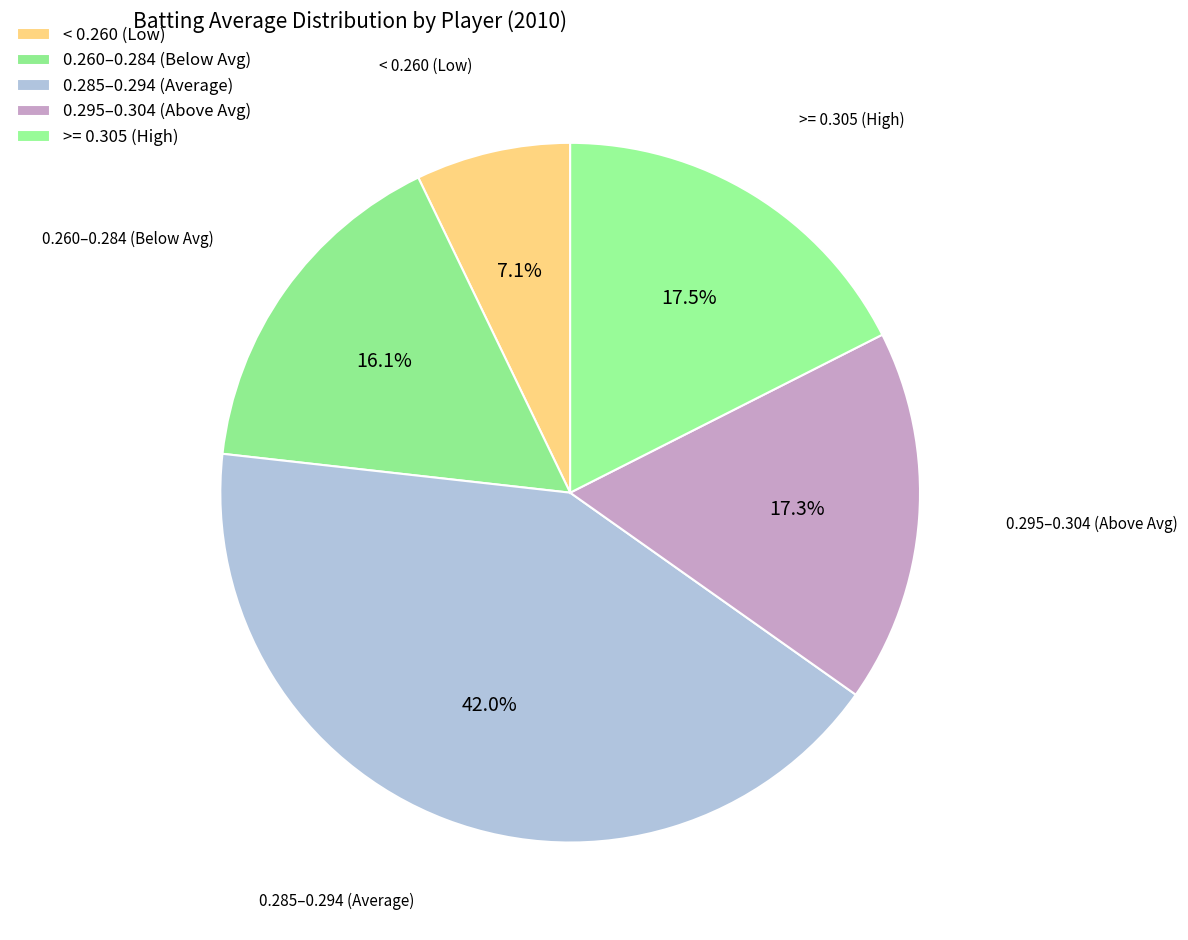

What percentage is NOT represented by 0.285–0.294 (Average)?

58.0%